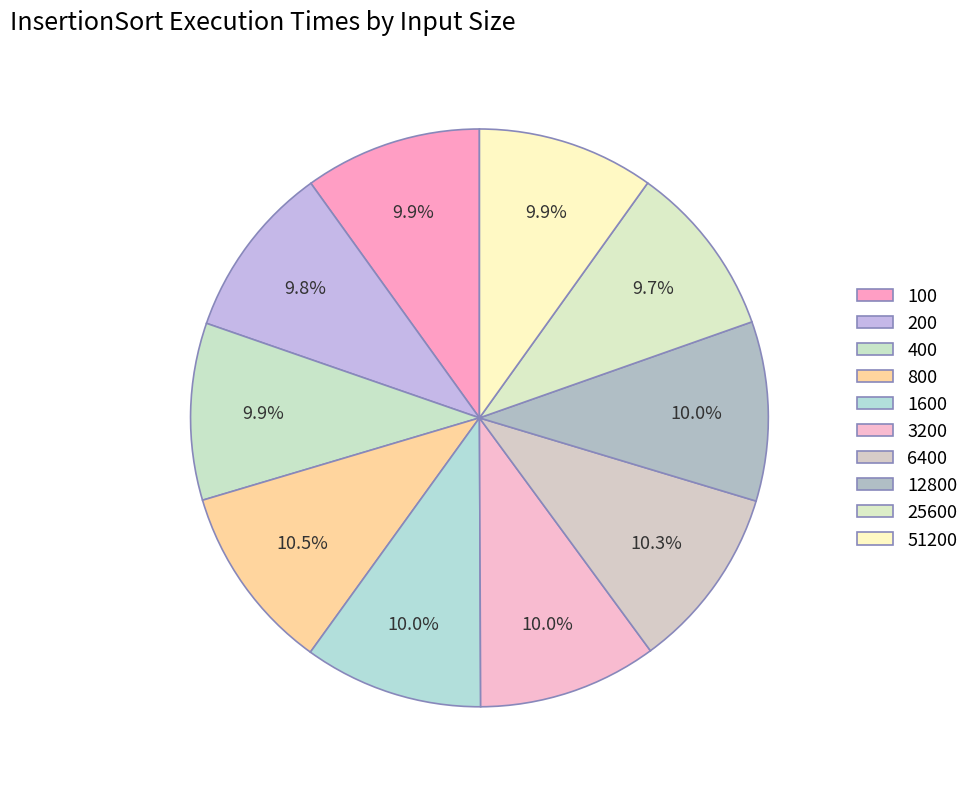

What is the largest slice in the pie chart?

800